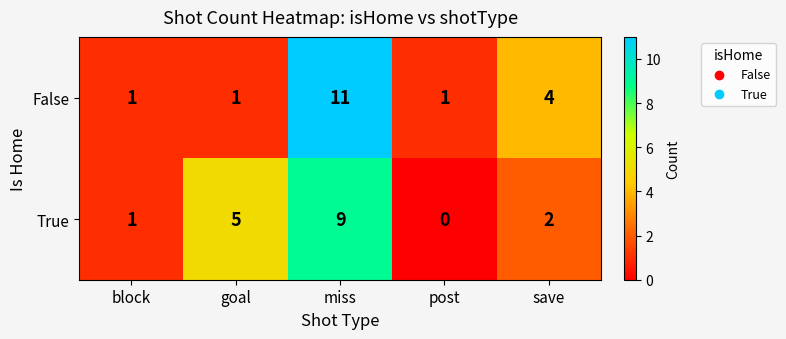

The value of False at post is 0. True or false?

False